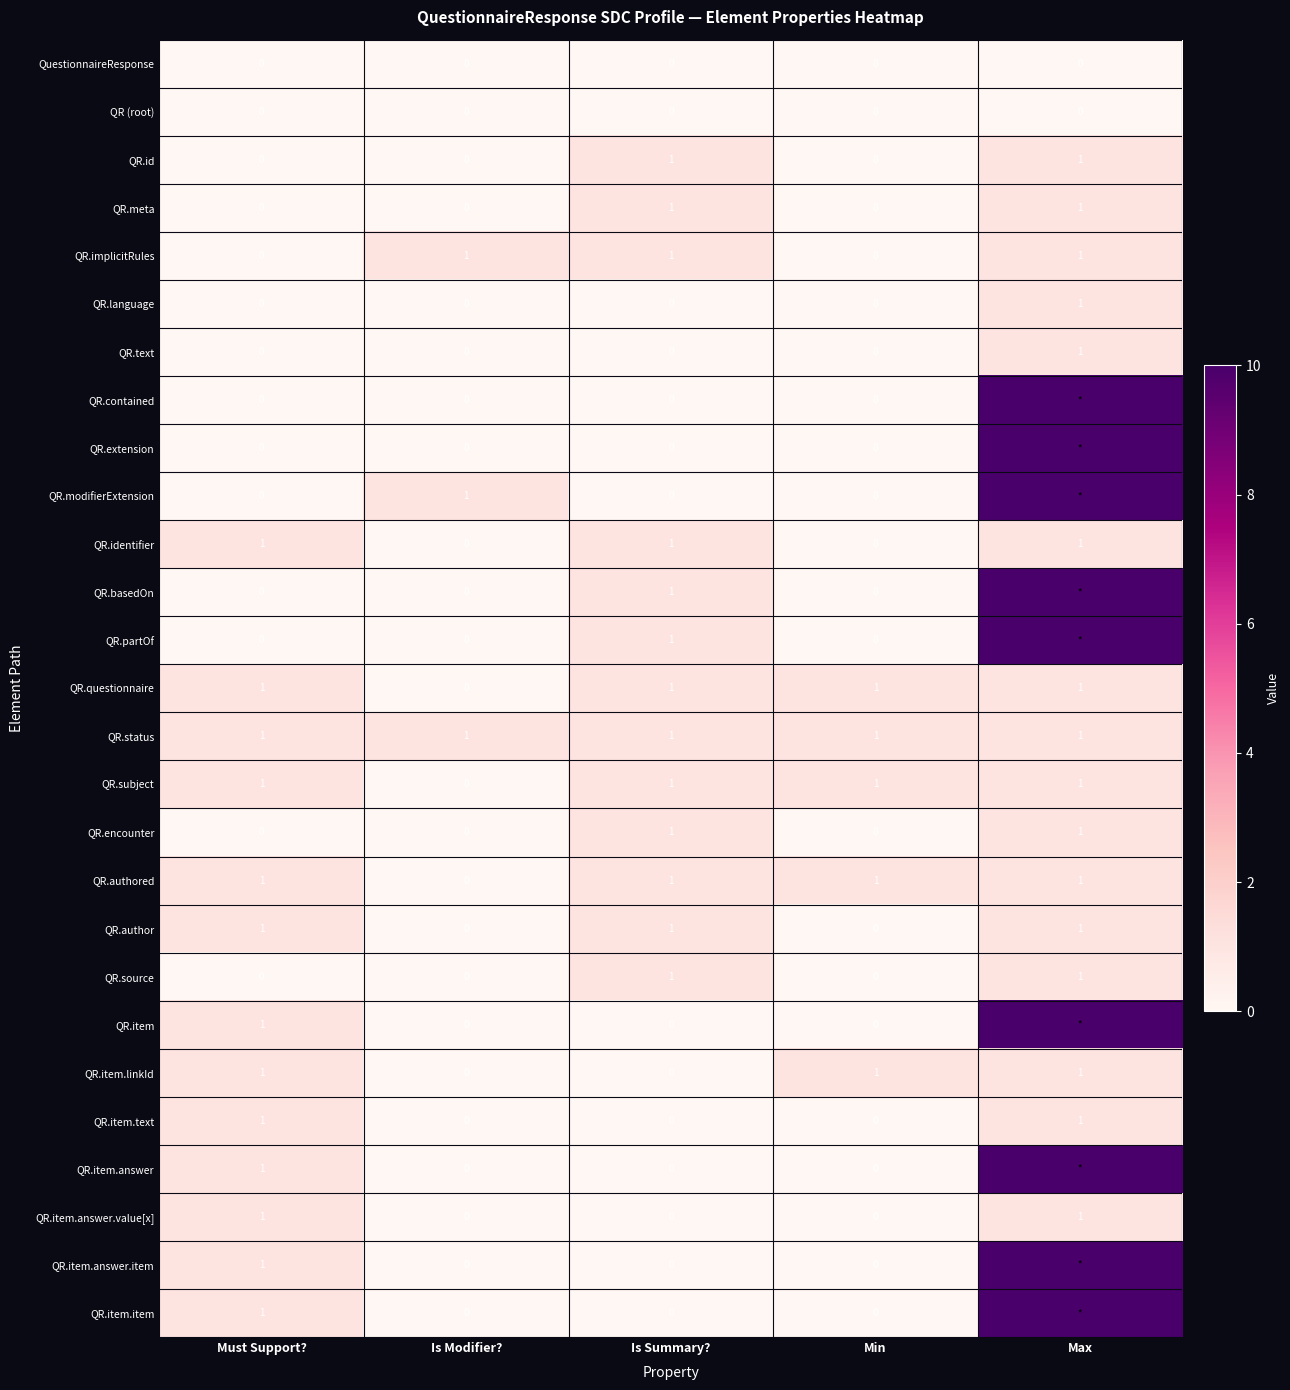

Count the number of data series in this chart.

27